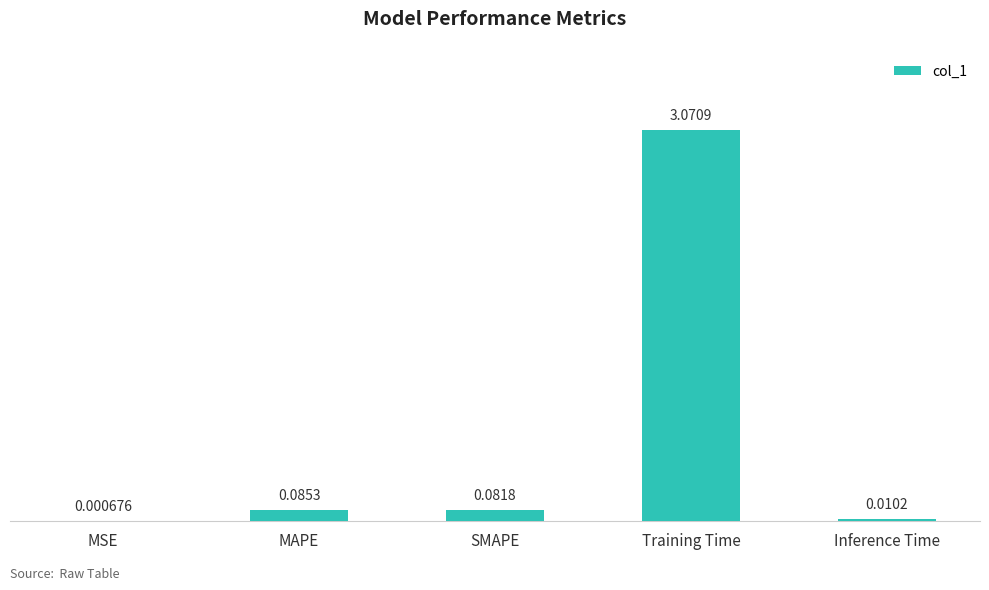

Which label corresponds to the largest value in the chart?

Training Time